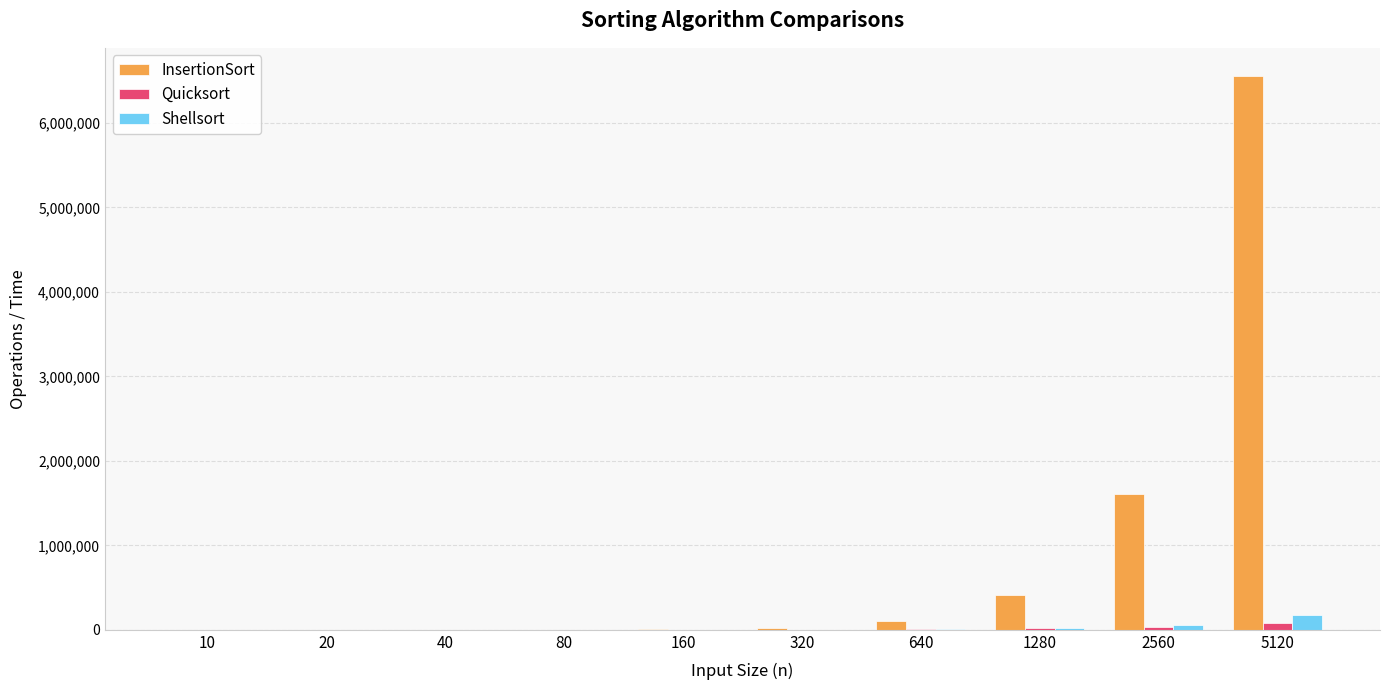

The InsertionSort series shows 102886 at 1280. True or false?

False